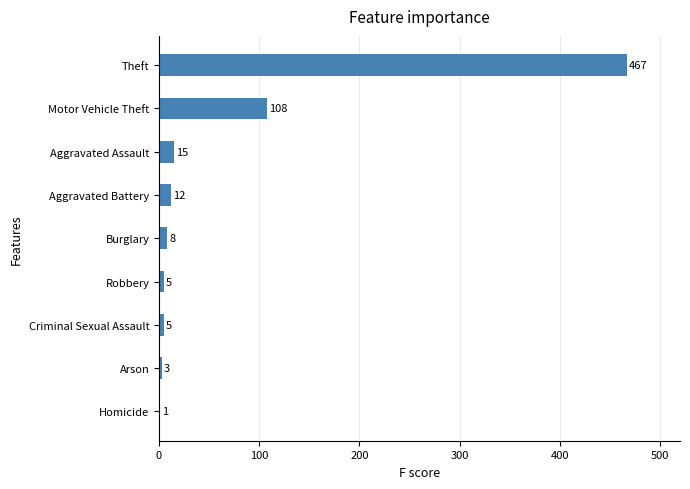

Reading top to bottom, list all the values displayed in this chart.

Theft=467	Motor Vehicle Theft=108	Aggravated Assault=15	Aggravated Battery=12	Burglary=8	Robbery=5	Criminal Sexual Assault=5	Arson=3	Homicide=1